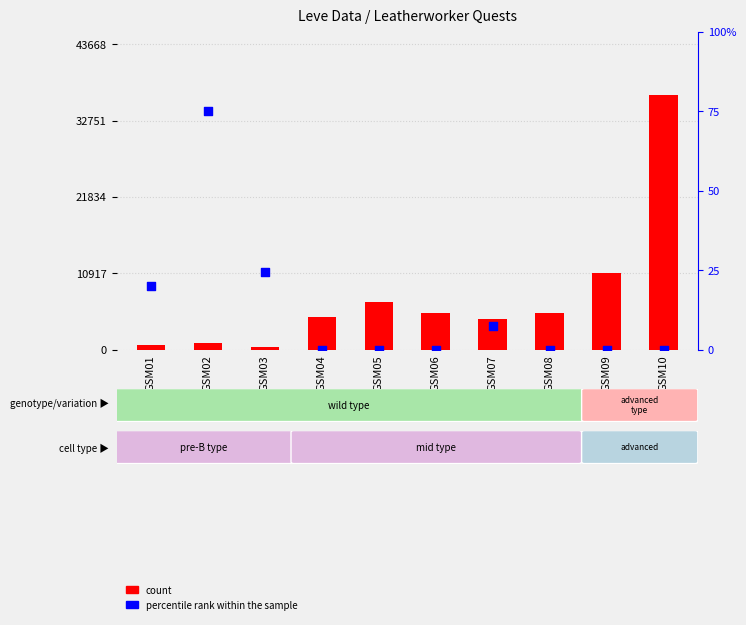

Which series reaches the maximum Y coordinate?

count